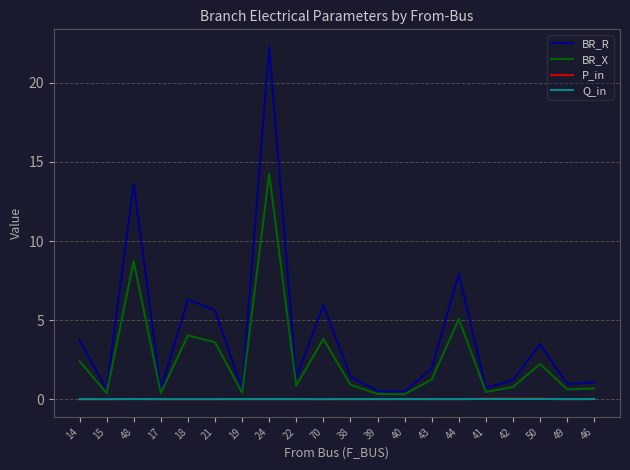

What is the average value of the BR_X series?

2.6